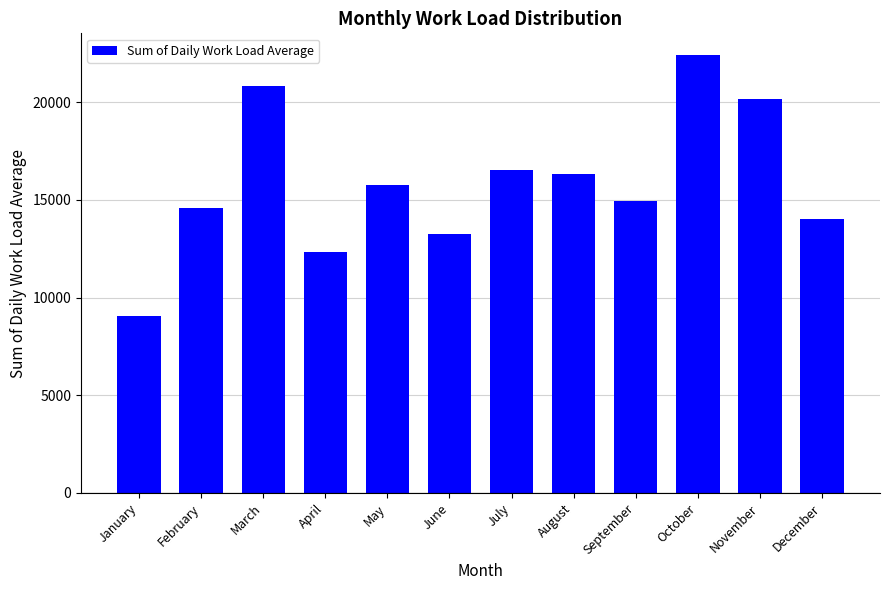

List the labels in order of value, largest first.

October, March, November, July, August, May, September, February, December, June, April, January